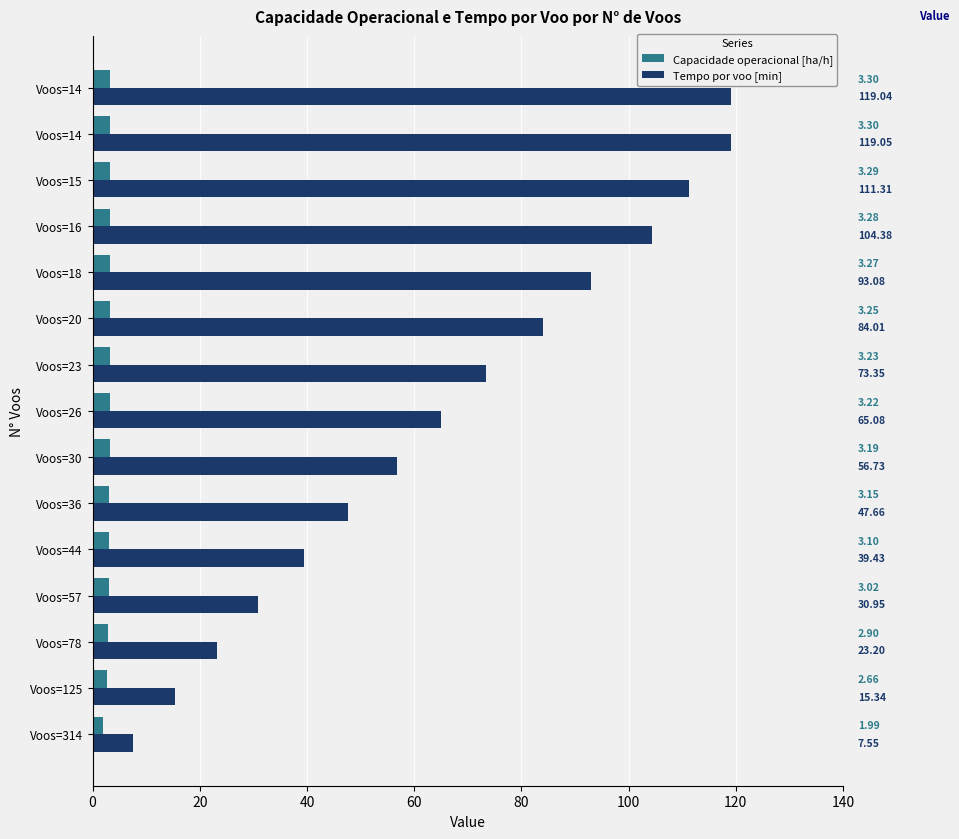

How many values in the Tempo por voo [min] series exceed 65?

8